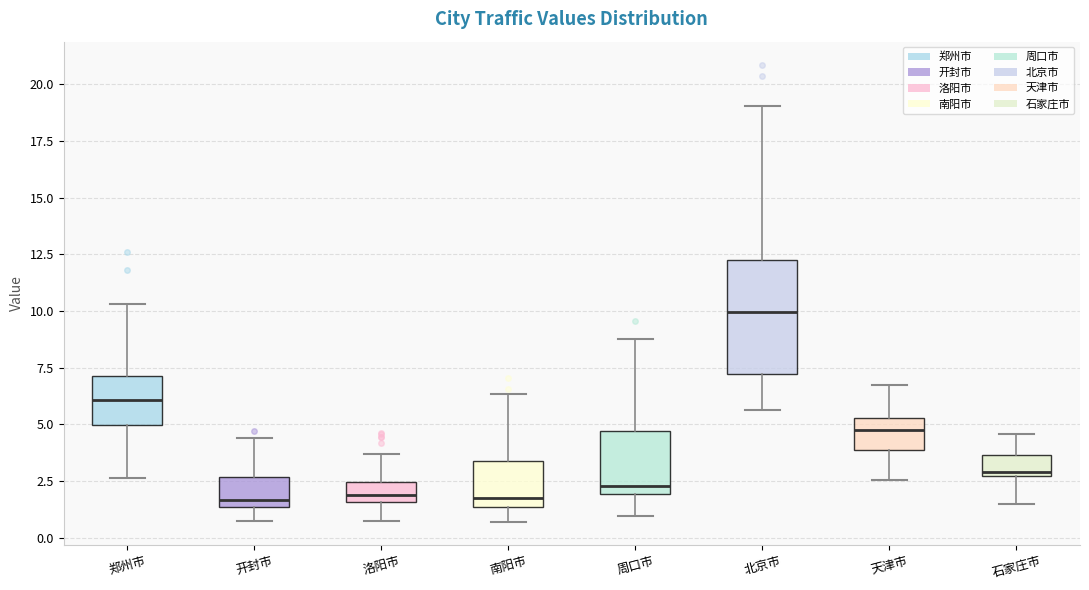

Which box's median line is the highest?

北京市